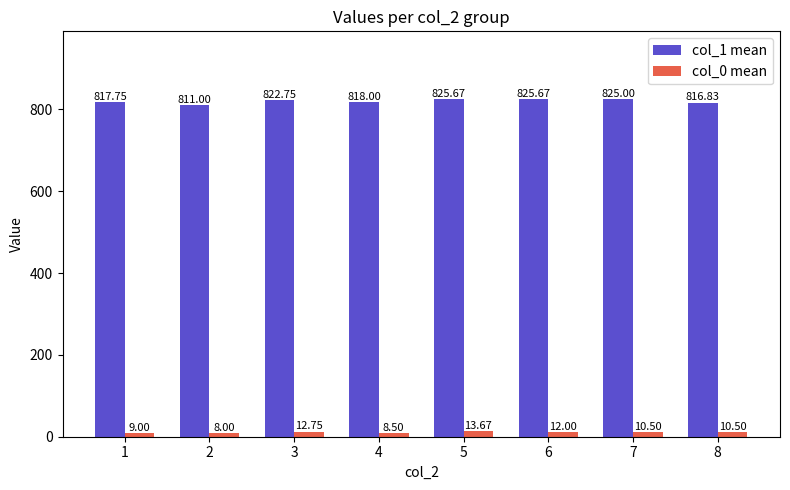

Which series has the largest total across all categories?

col_1 mean